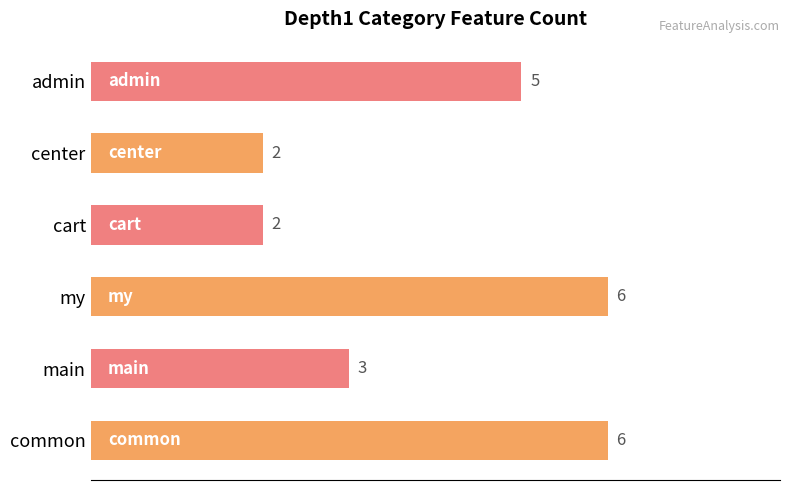

What is the change in value from center to admin?

+3